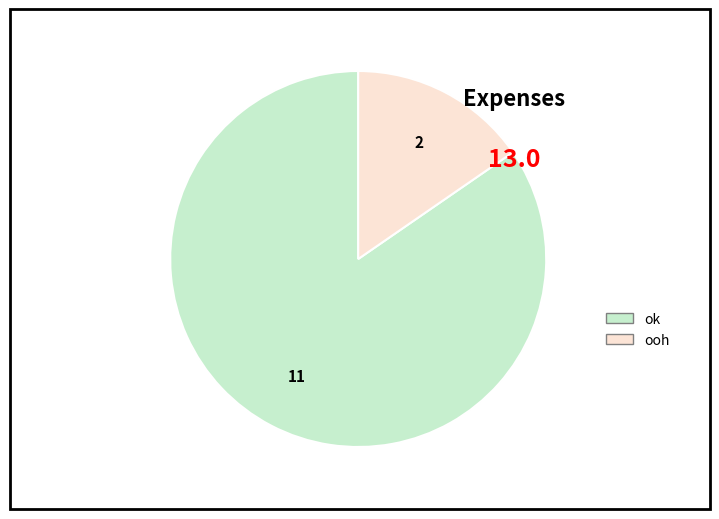

Is there any slice that represents more than half of the pie?

Yes